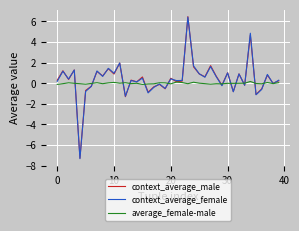

What is the smallest value displayed?

-7.3